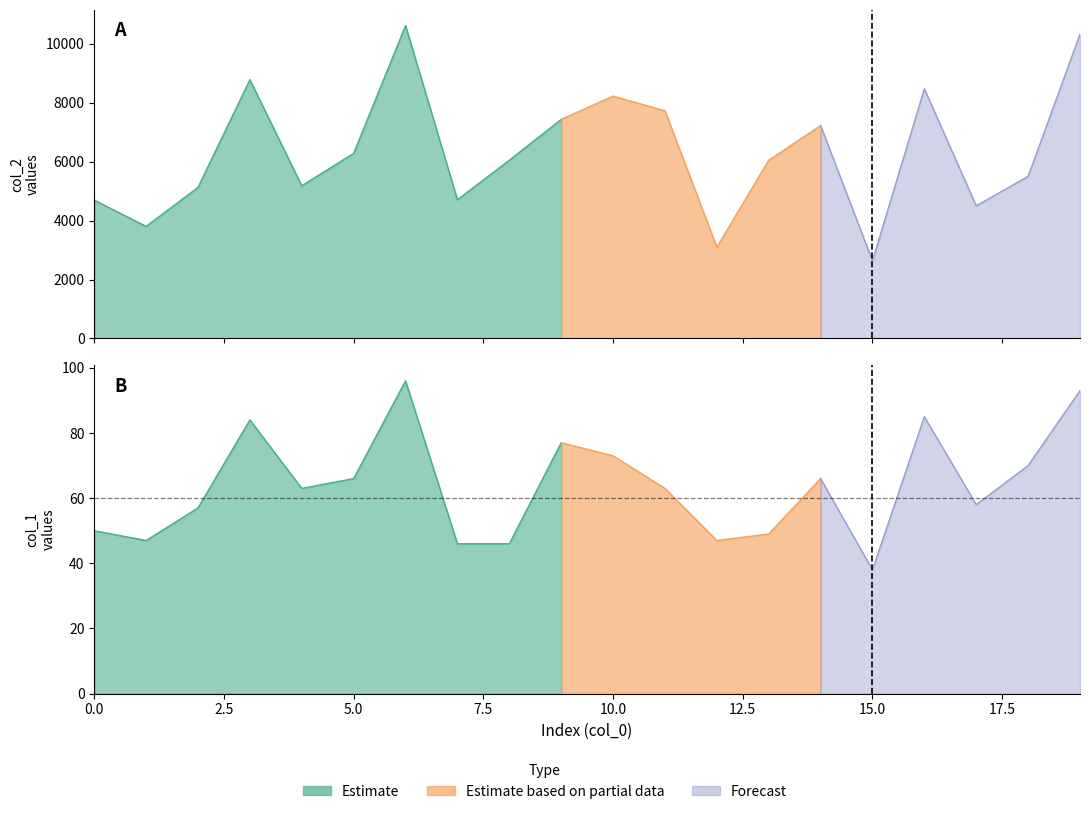

What is the value of the col_1 point at the 10th from the left?

77